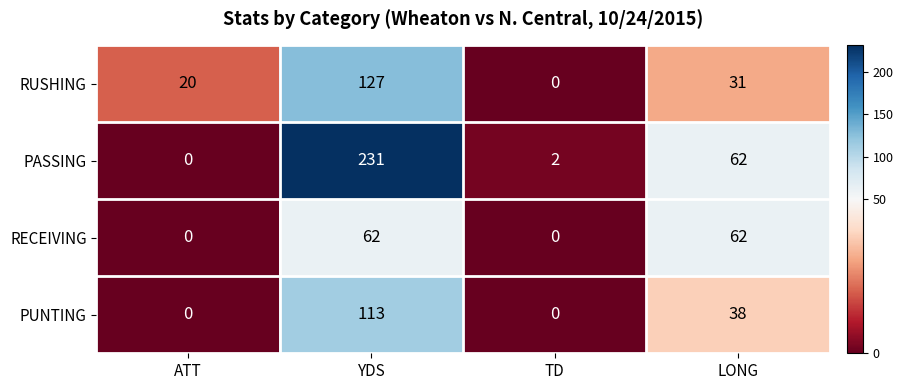

List the series in order of their peak value, lowest first.

RECEIVING, PUNTING, RUSHING, PASSING